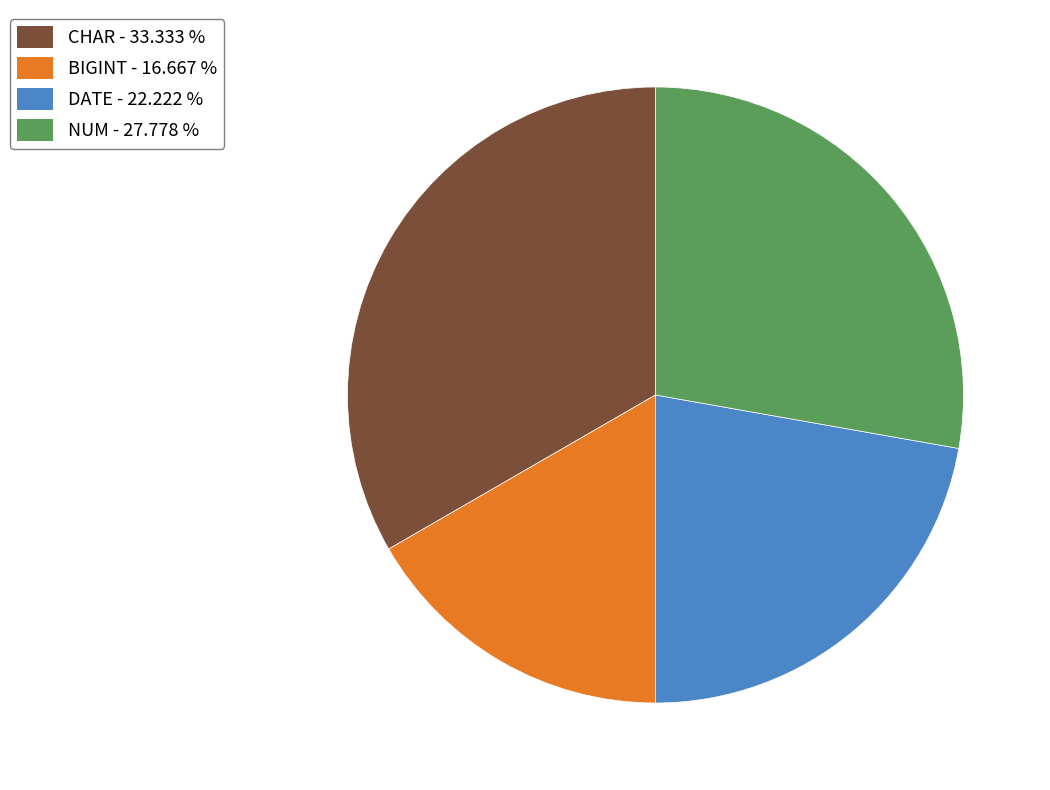

True or false: NUM accounts for 28% of the total.

True